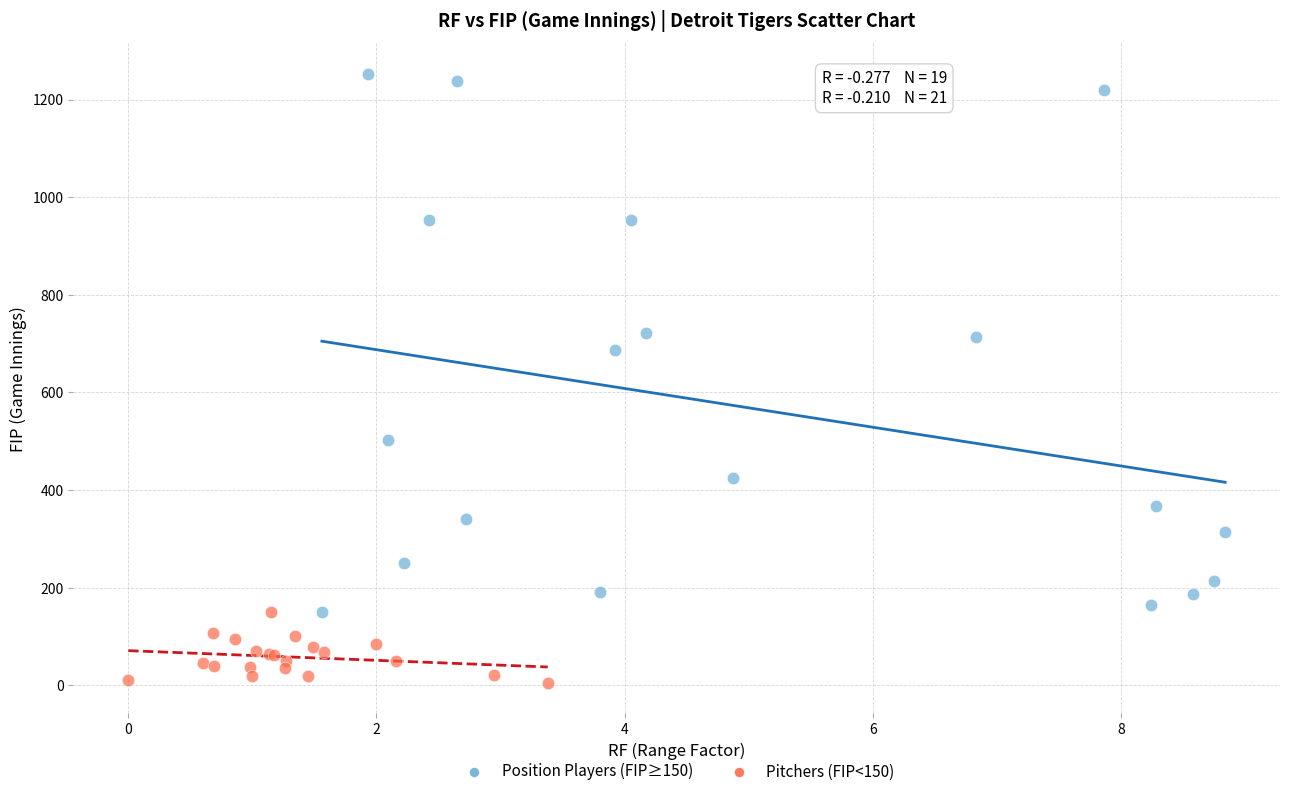

What are all the series names shown in the legend?

Position Players (FIP≥150), Pitchers (FIP<150)